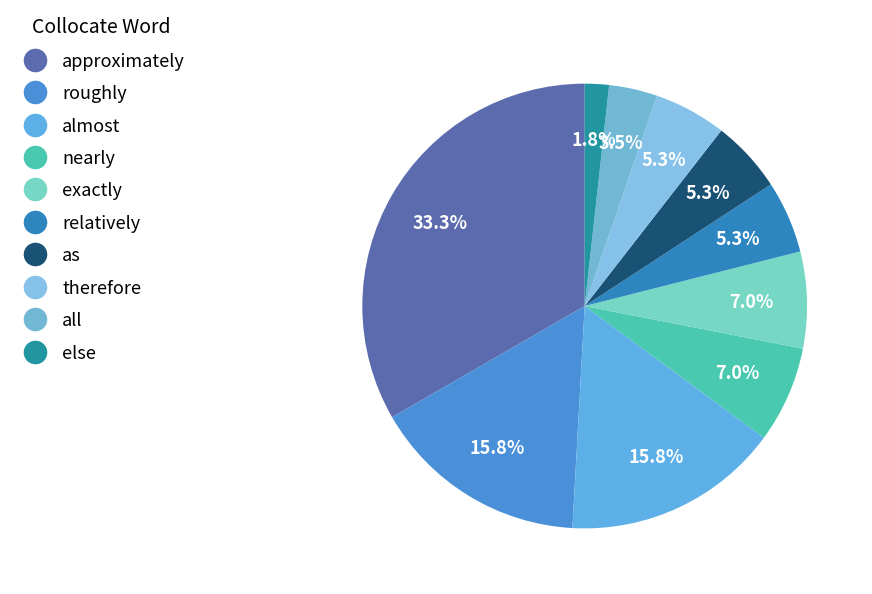

To the nearest percent, what portion does almost represent?

16%